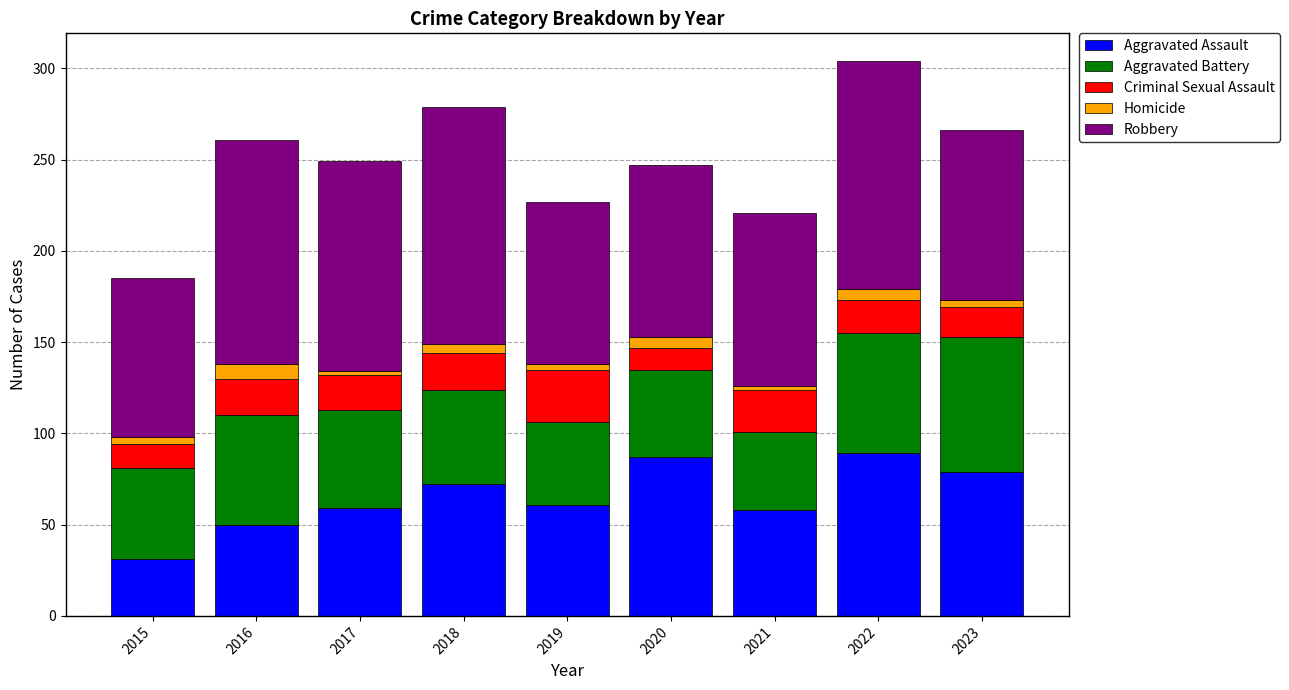

True or false: Aggravated Assault has a value of 89 at 2022.

True